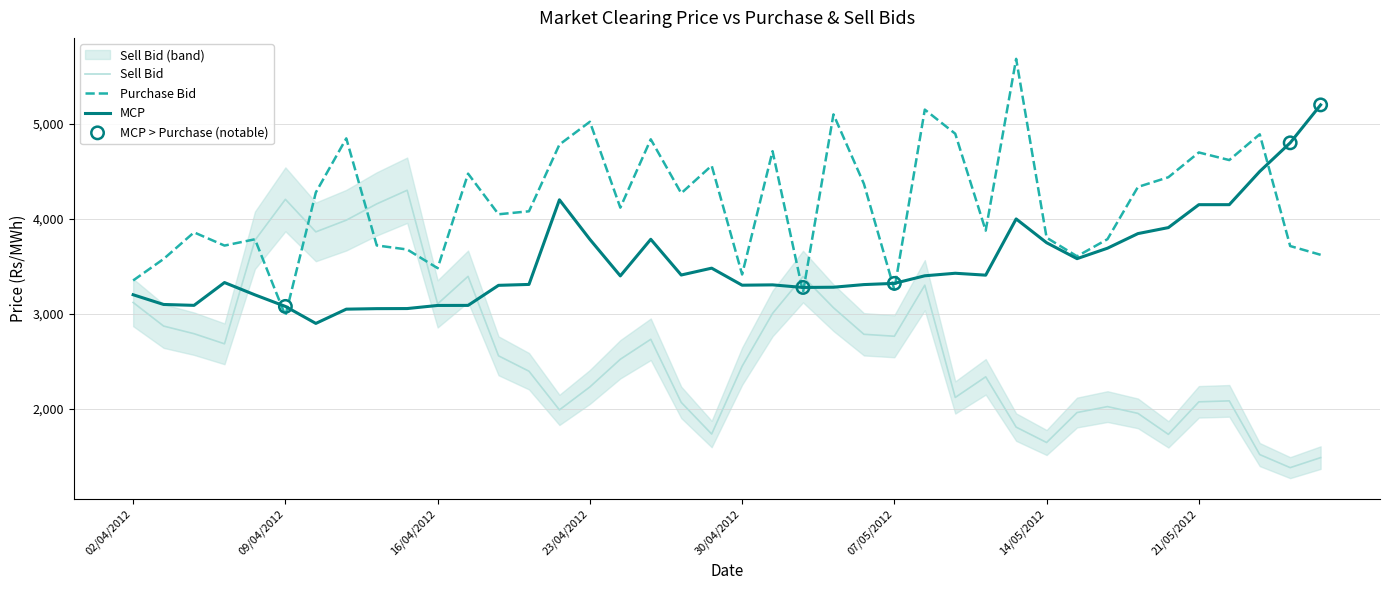

Which series contains the lowest Y value?

Sell Bid